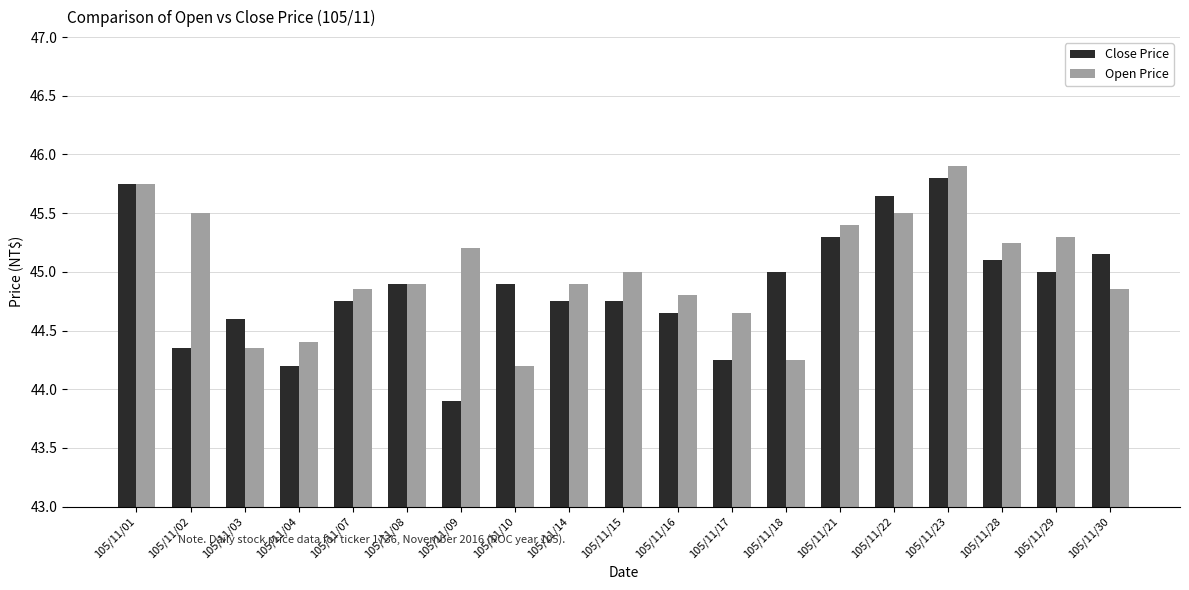

What are all the series names shown in the legend?

Close Price, Open Price